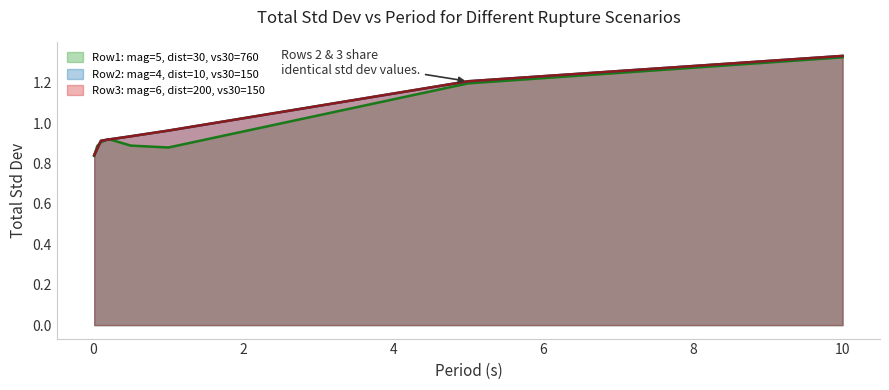

True or false: Row3: mag=6, dist=200, vs30=150 and Row2: mag=4, dist=10, vs30=150 intersect in this chart.

False